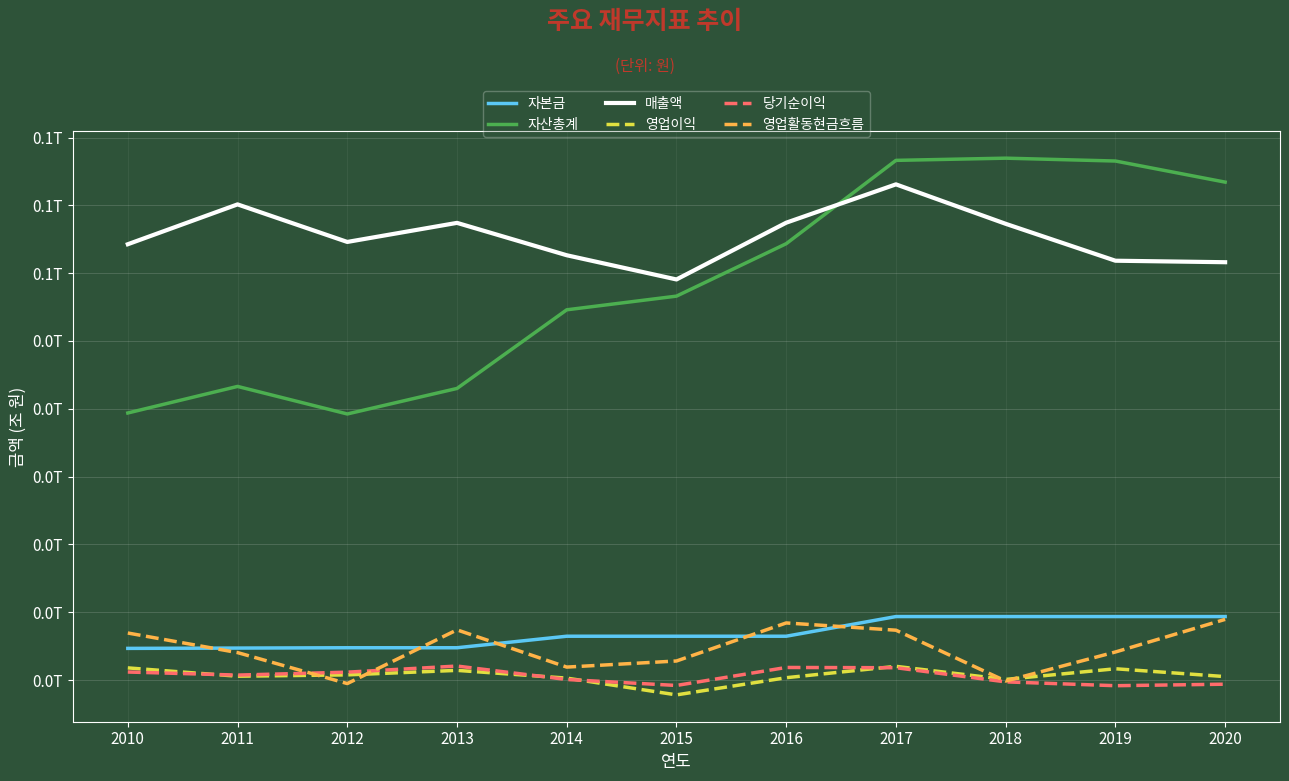

What are all the series names shown in the legend?

자본금, 자산총계, 매출액, 영업이익, 당기순이익, 영업활동현금흐름